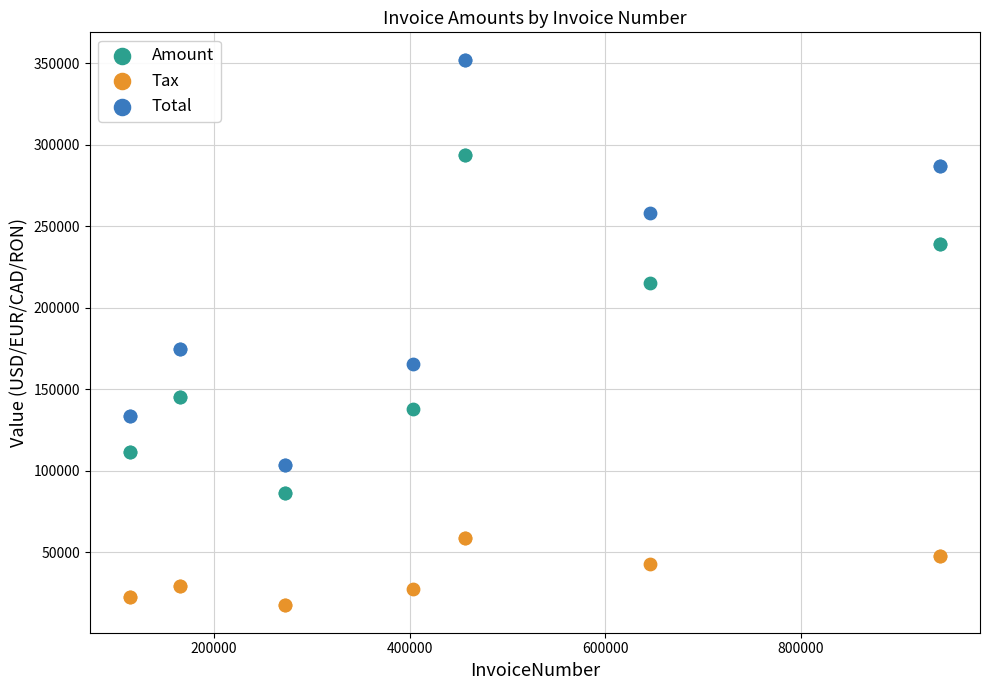

Which series has the widest spread of Y values?

Total